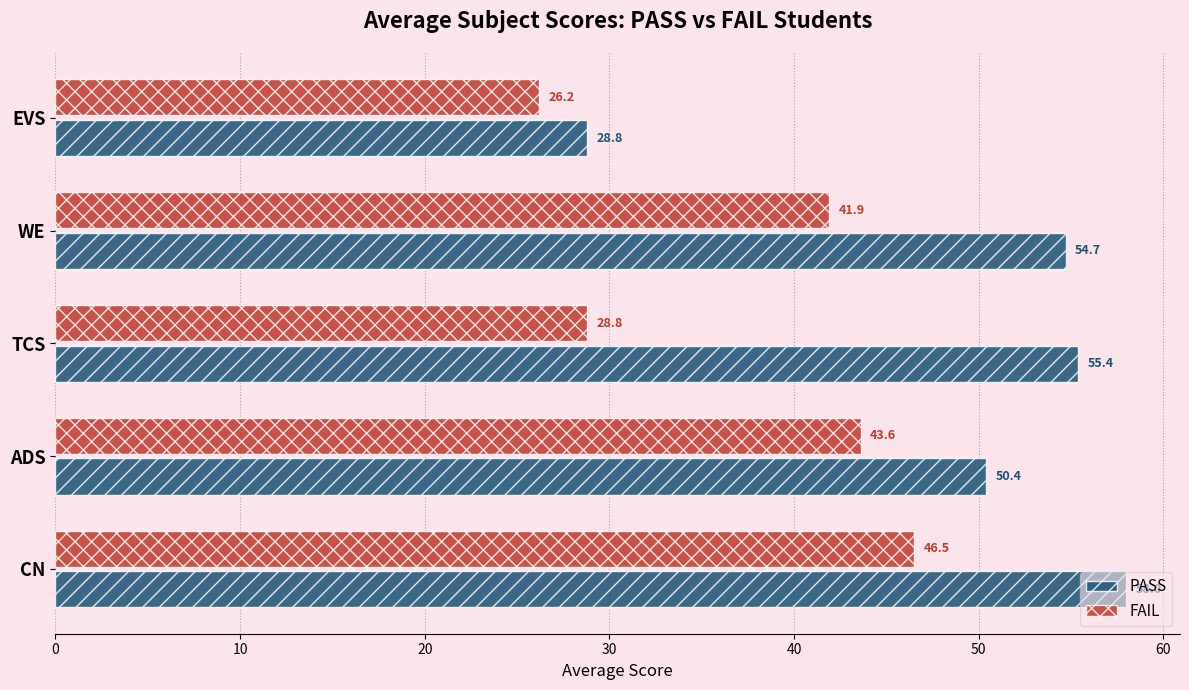

At how many categories does at least one series exceed 27?

5